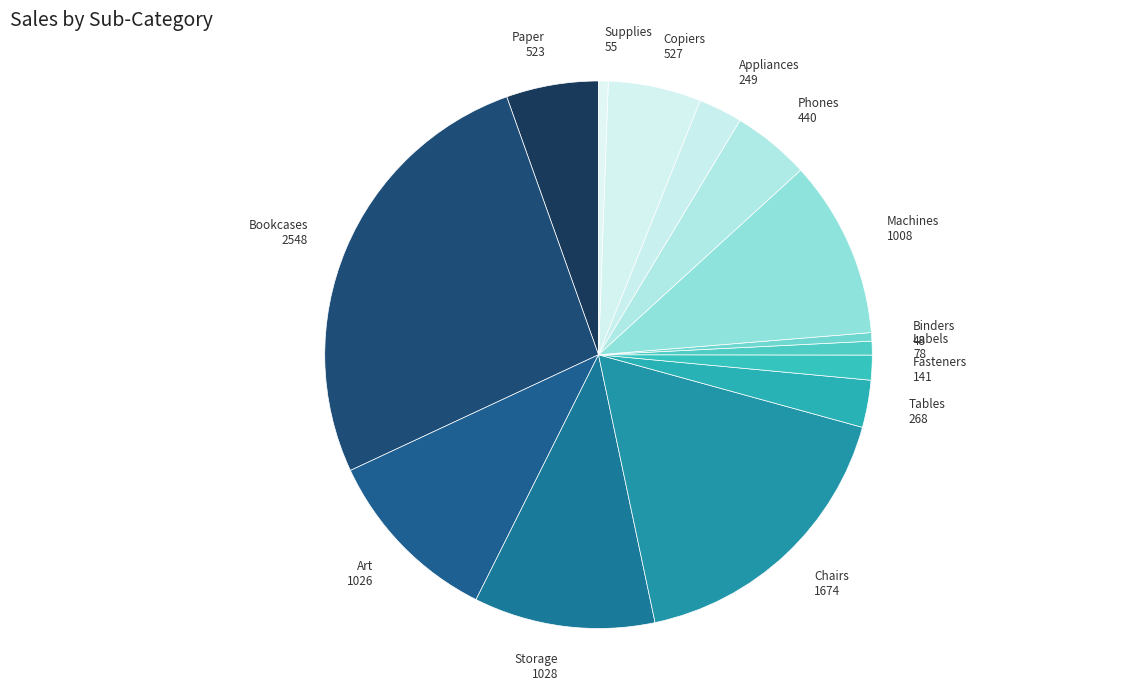

Is it true that Supplies is 1% of the pie?

True